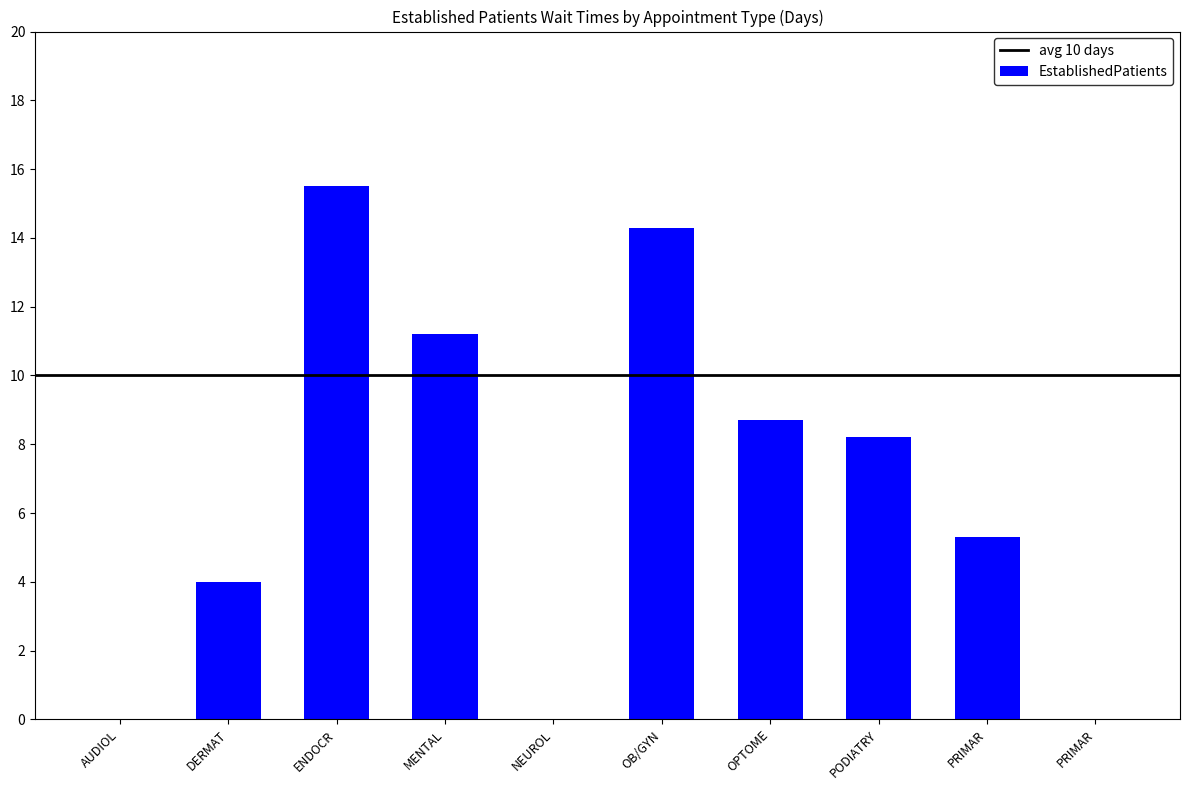

How many series are shown in this chart?

1